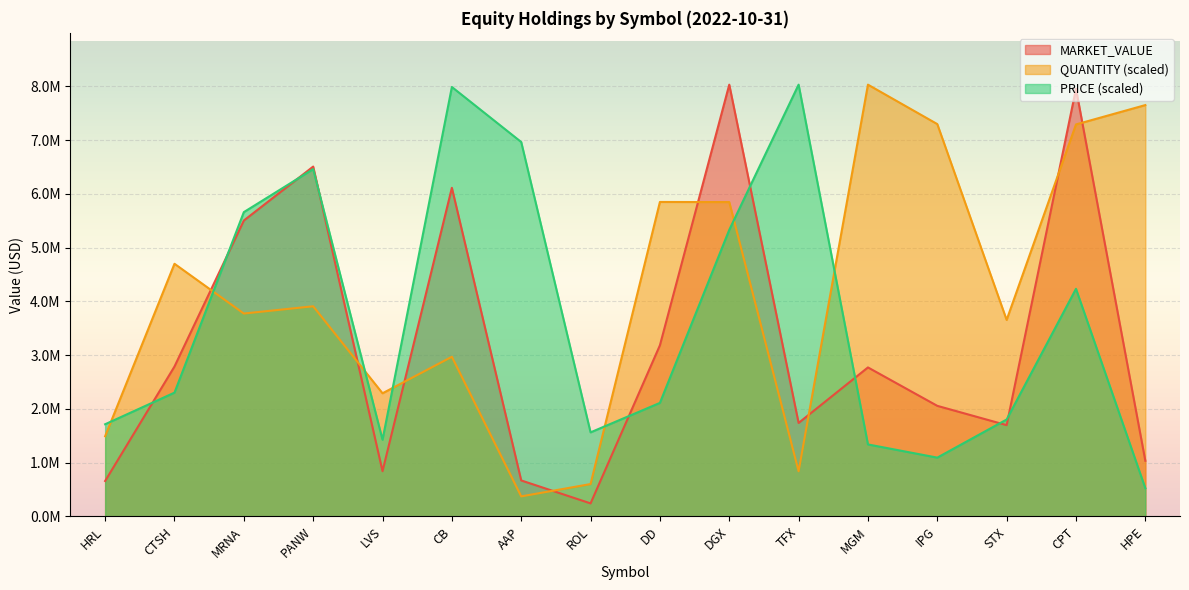

Where do QUANTITY and MARKET_VALUE first cross each other?

CTSH and MRNA